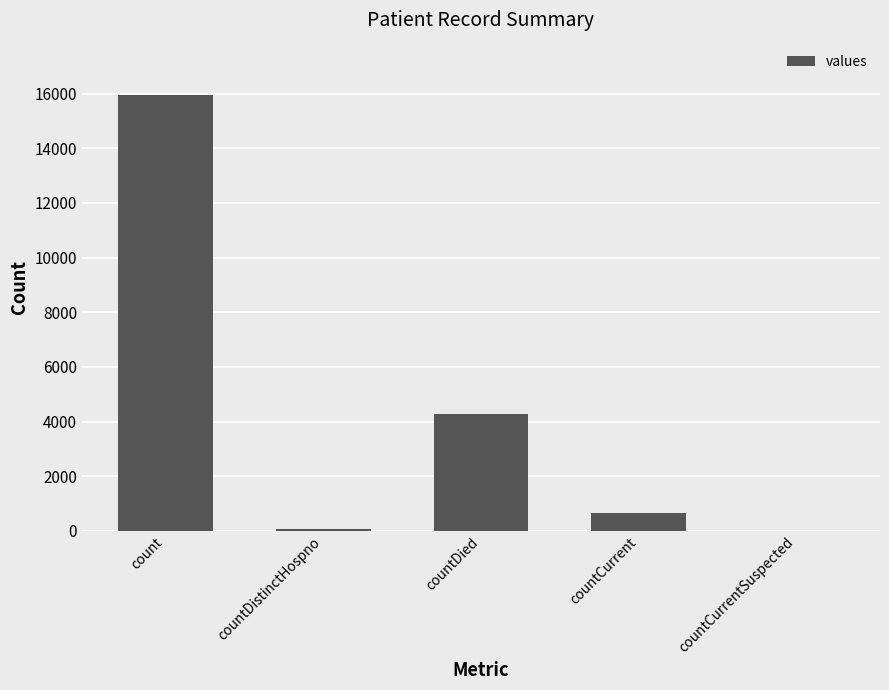

Between countDistinctHospno and countDied, which is larger?

countDied